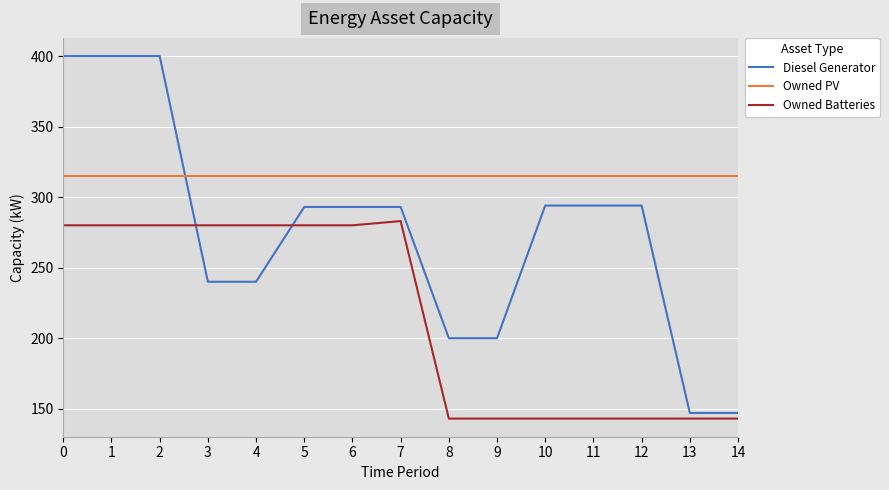

What is the difference between the highest and lowest values at 14?

172